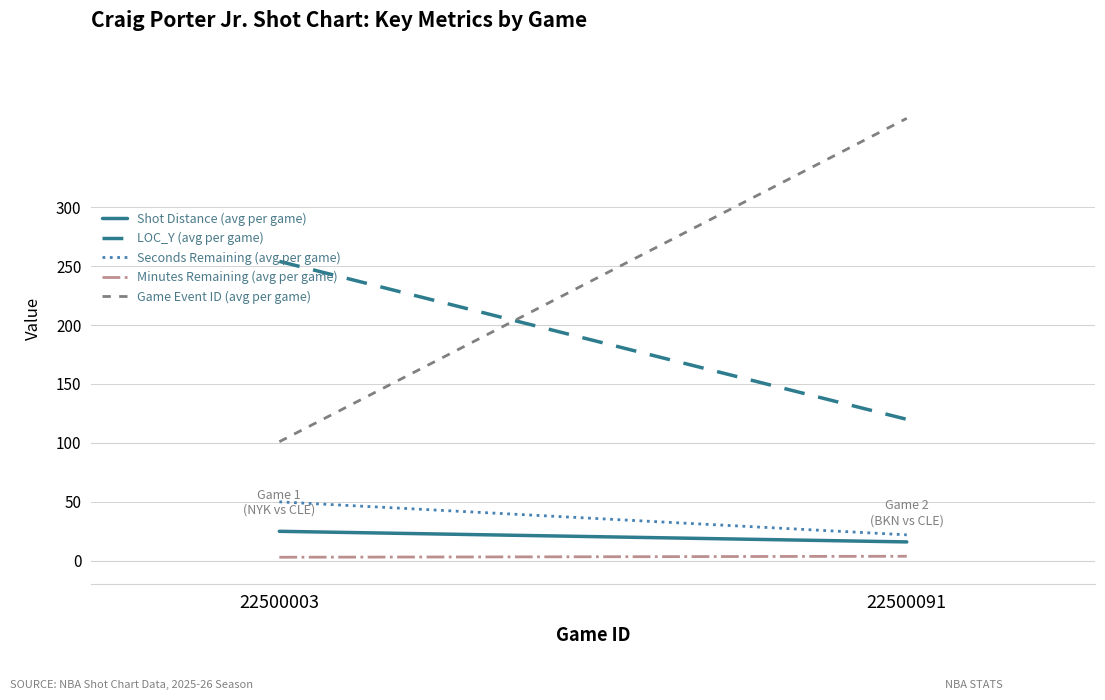

Rank the categories by Seconds Remaining (avg per game) value from highest to lowest.

22500003, 22500091